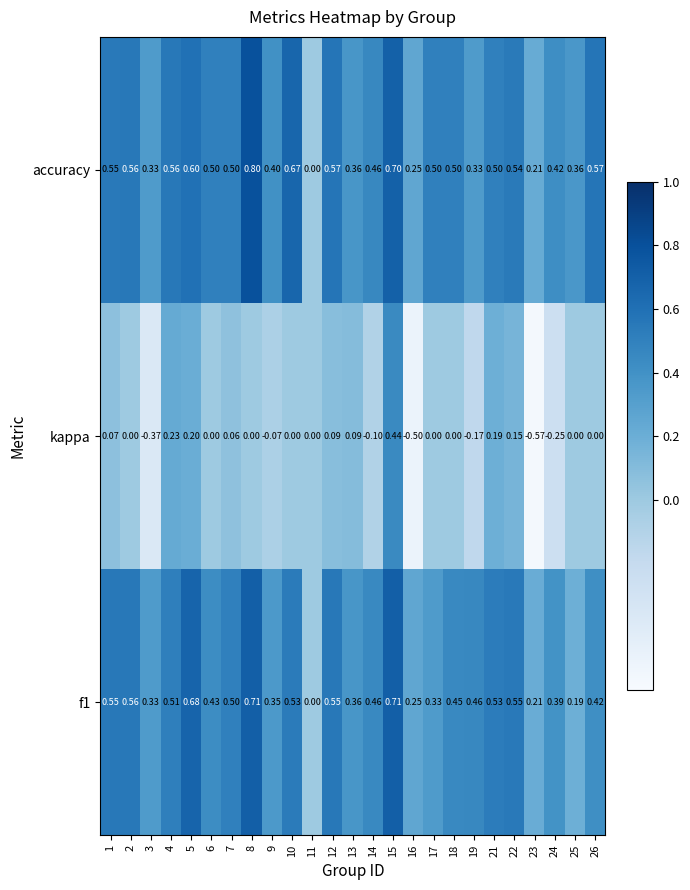

How many values in the accuracy series exceed 0?

24